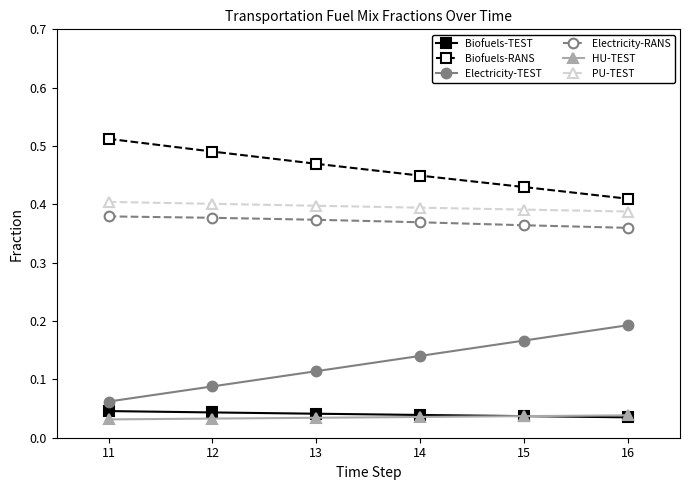

What is the total value across all series at 11?

1.4